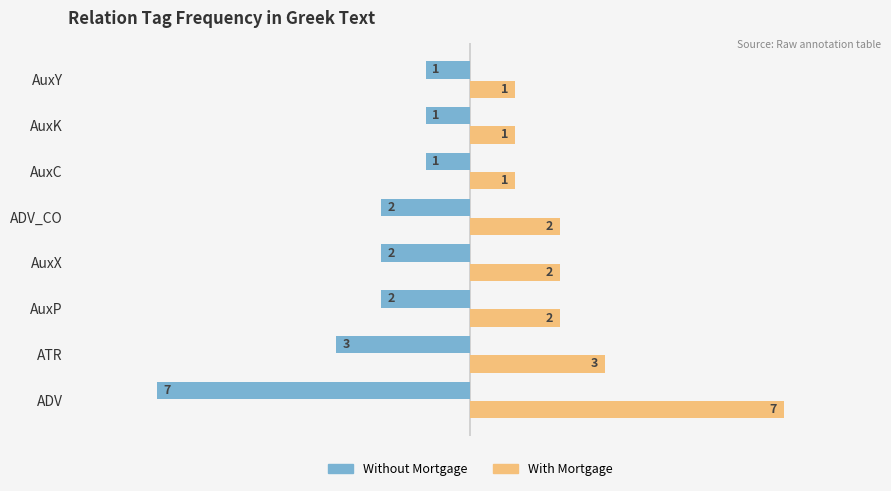

Which series has the largest total across all categories?

With Mortgage